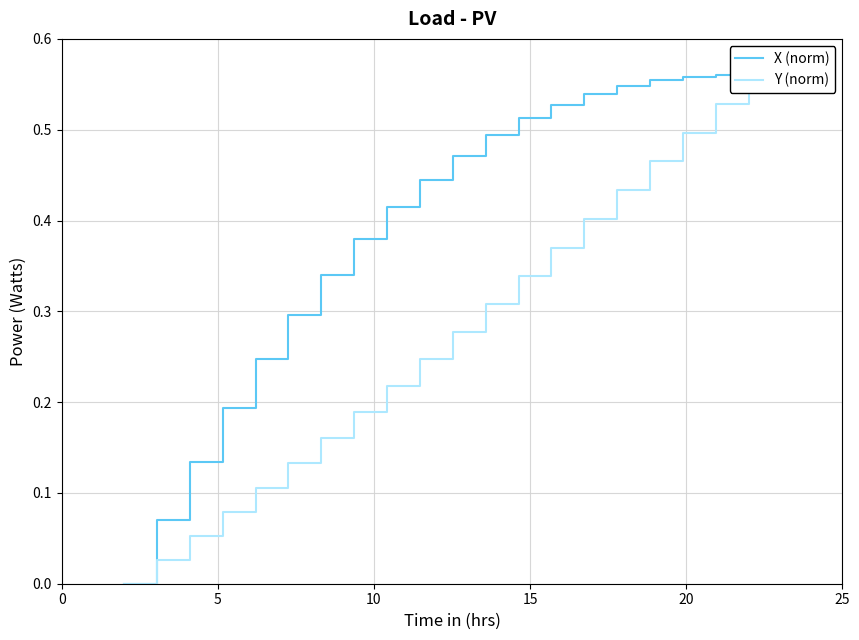

How many lines are shown in the chart?

2